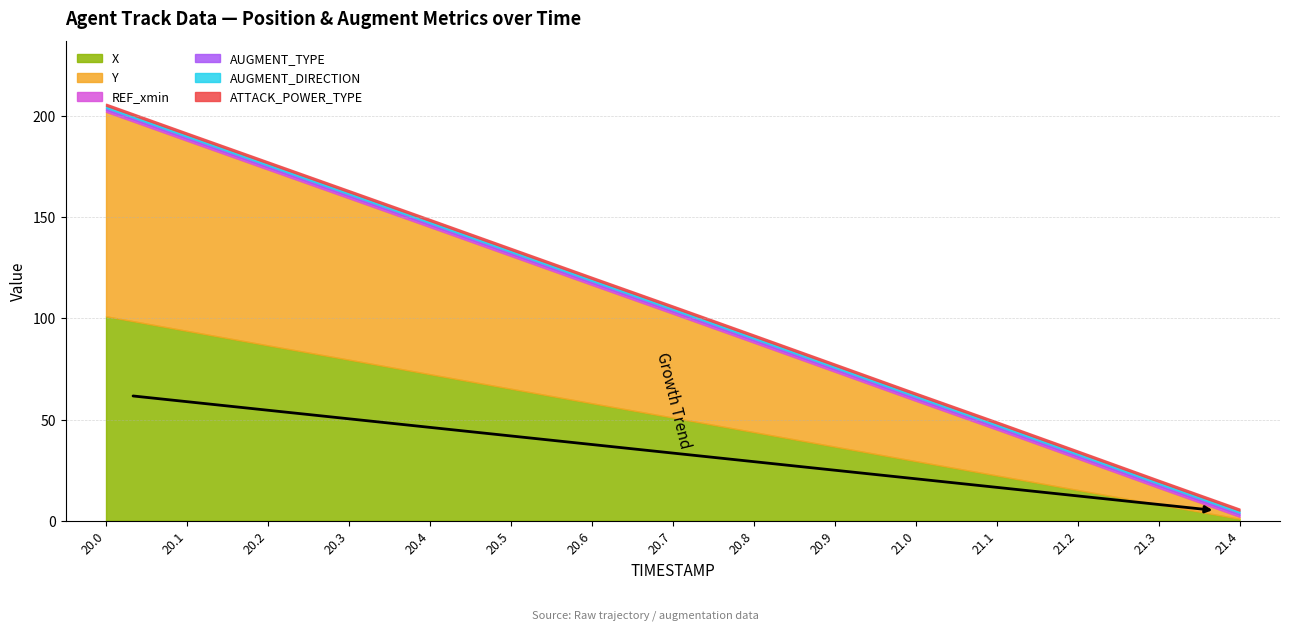

Which has a higher value, 21.4 or 20.0?

20.0